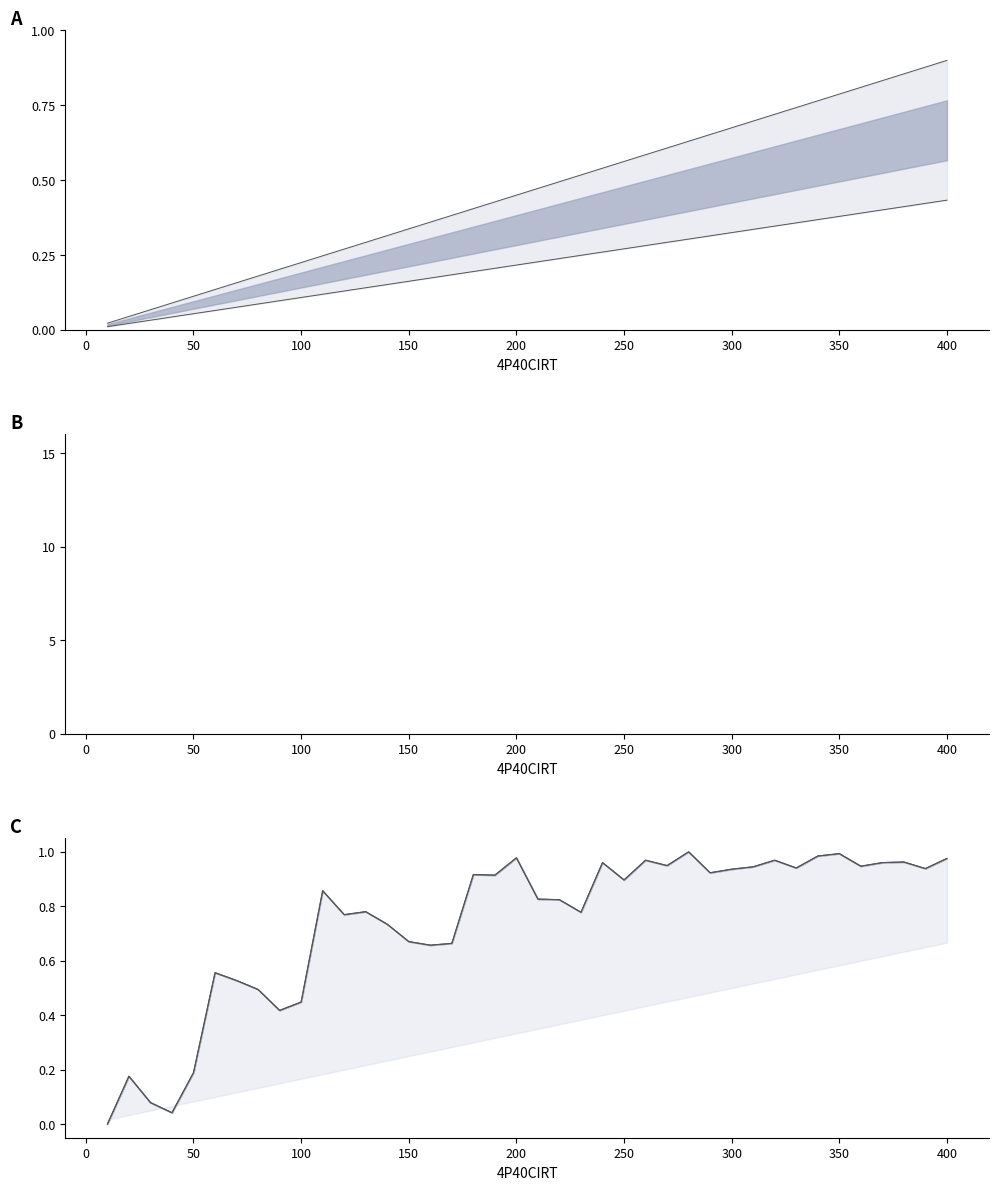

At how many categories does at least one series exceed 5?

40